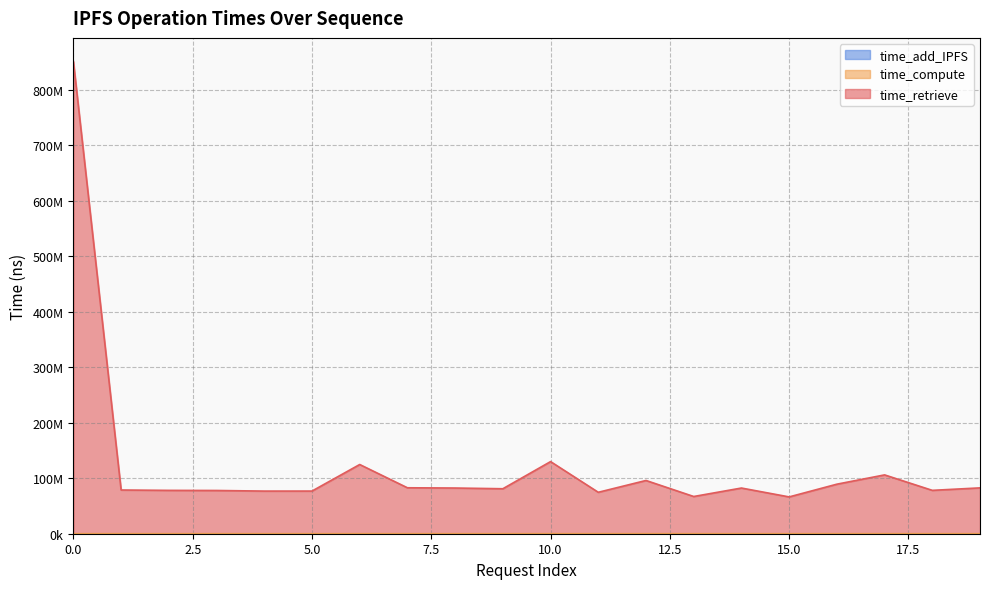

What is the minimum value shown in the chart?

47195